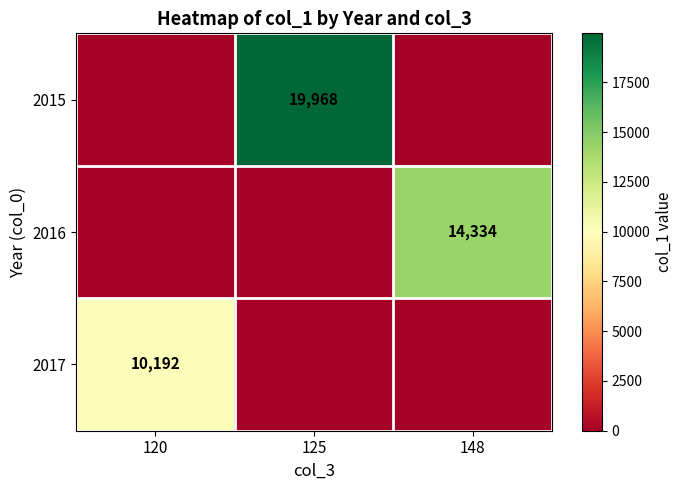

Between 125 and 120, which is larger?

125